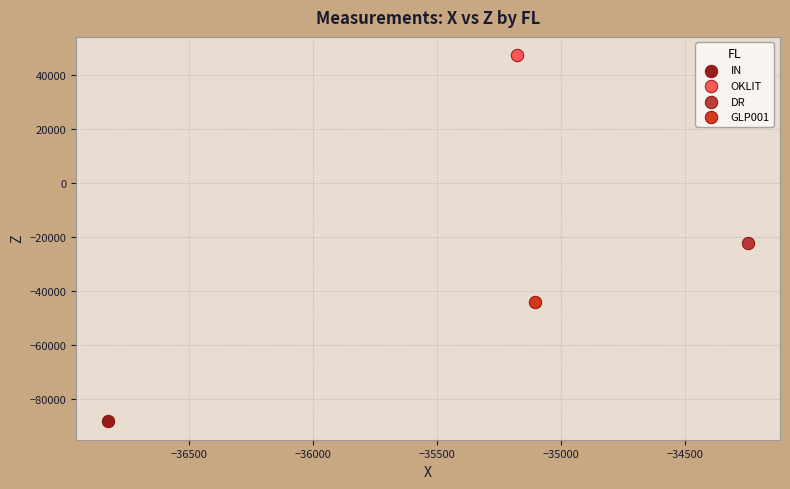

What are all the series names shown in the legend?

GLP001, DR, OKLIT, IN